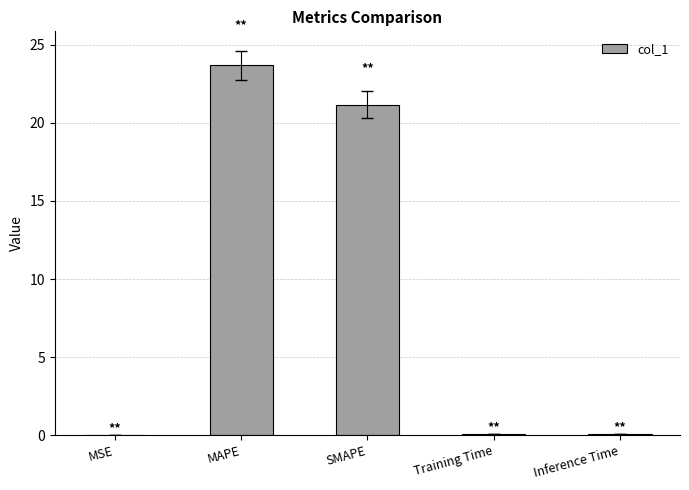

What value does the data have at Training Time?

0.1